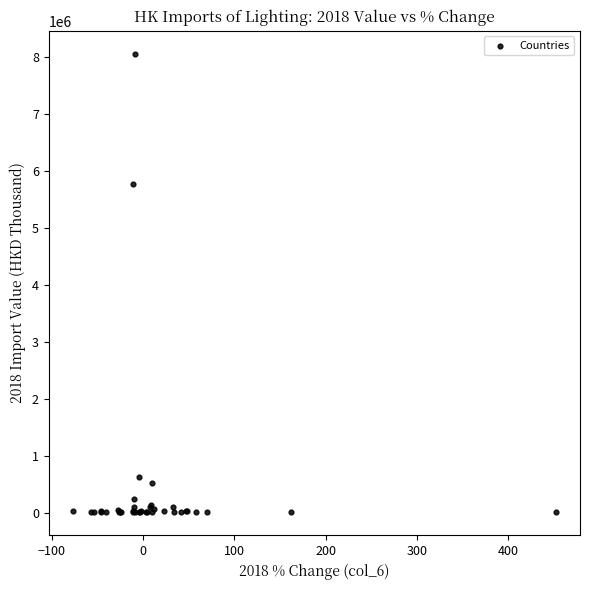

What Y value in the scatter plot is closest to 4030726?

5773773.5